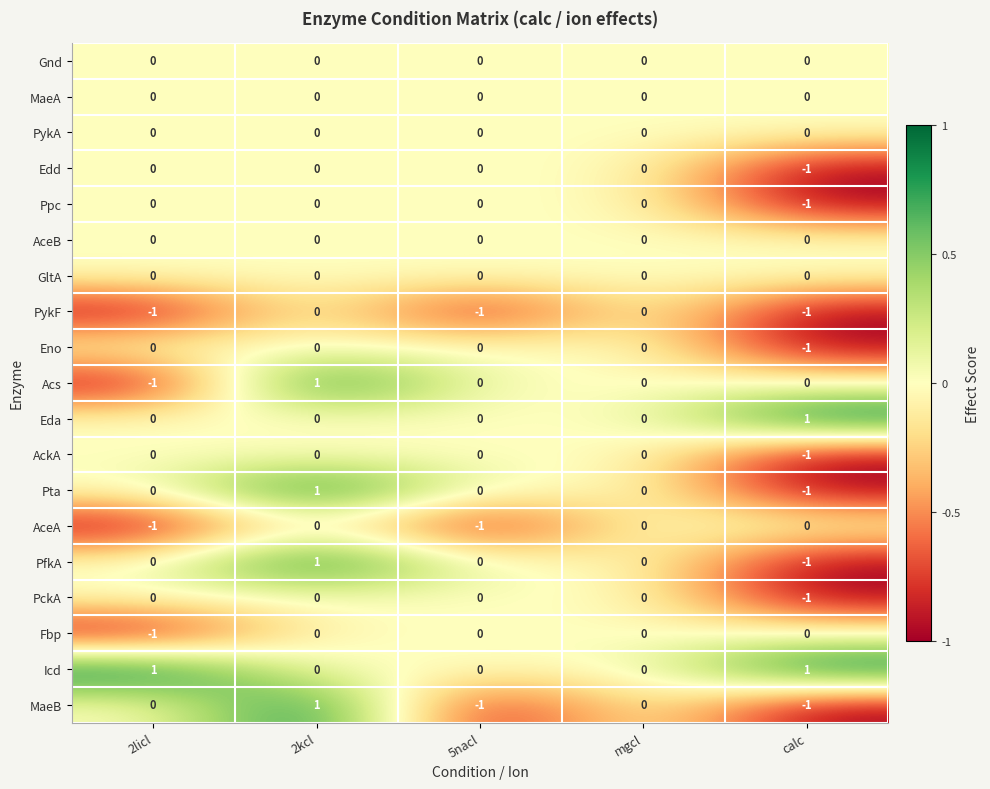

What is the minimum value shown in the chart?

-1